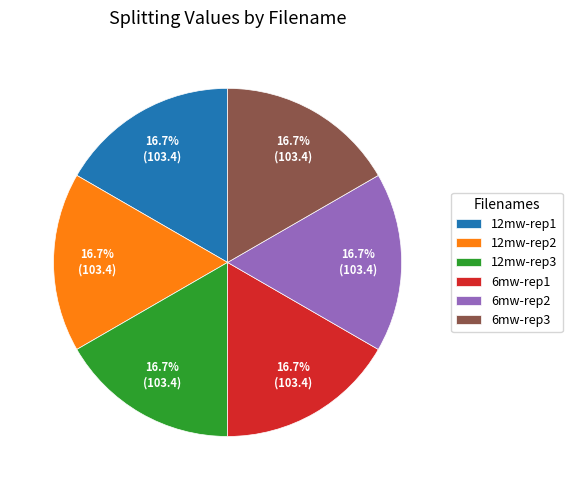

Do 12mw-rep2 and 6mw-rep1 together represent more than half of the pie?

No